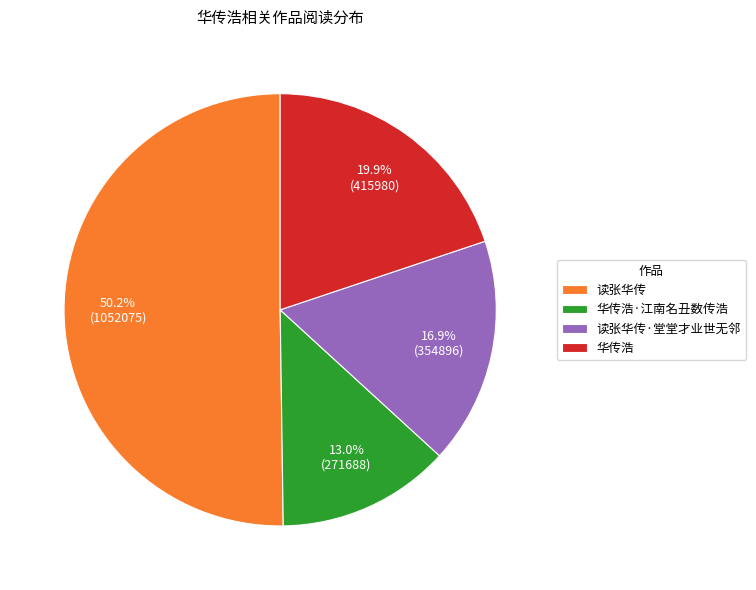

How many slices are in this pie chart?

4